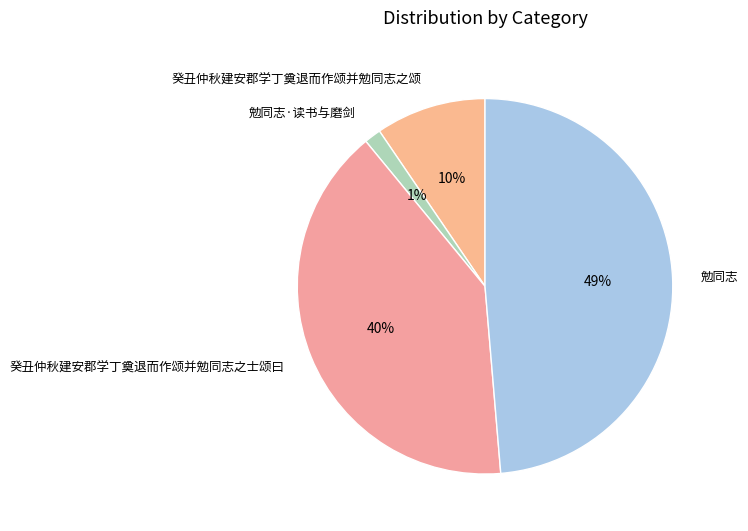

Does 癸丑仲秋建安郡学丁奠退而作颂并勉同志之士颂曰 account for over 50% of the chart?

No